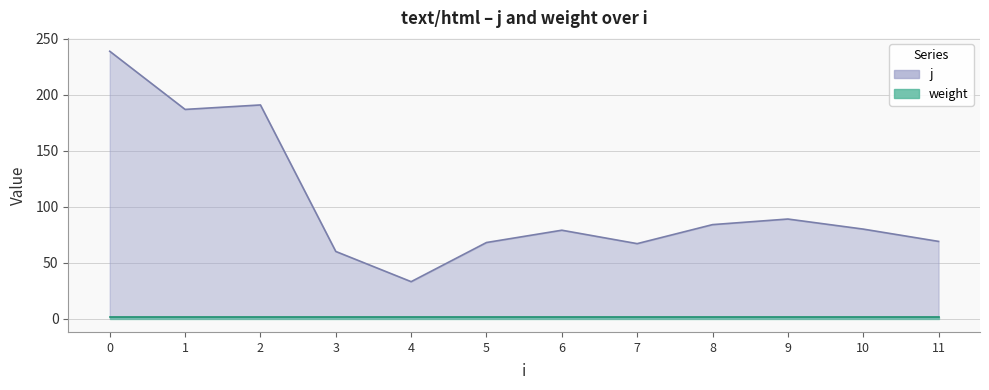

List the labels in order of value, largest first.

0, 2, 1, 9, 8, 10, 6, 11, 5, 7, 3, 4